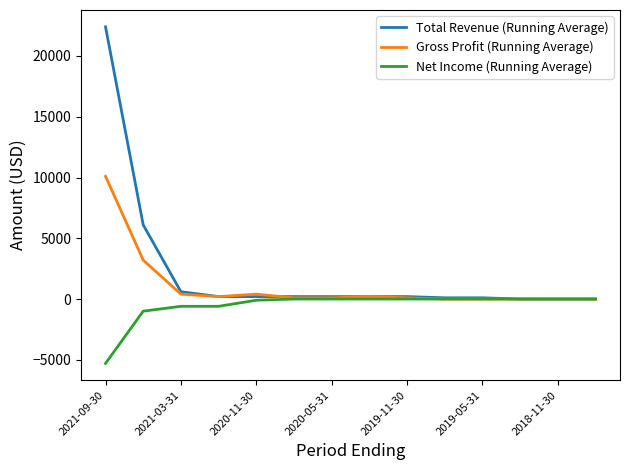

What is the maximum value for Total Revenue (Running Average)?

22400